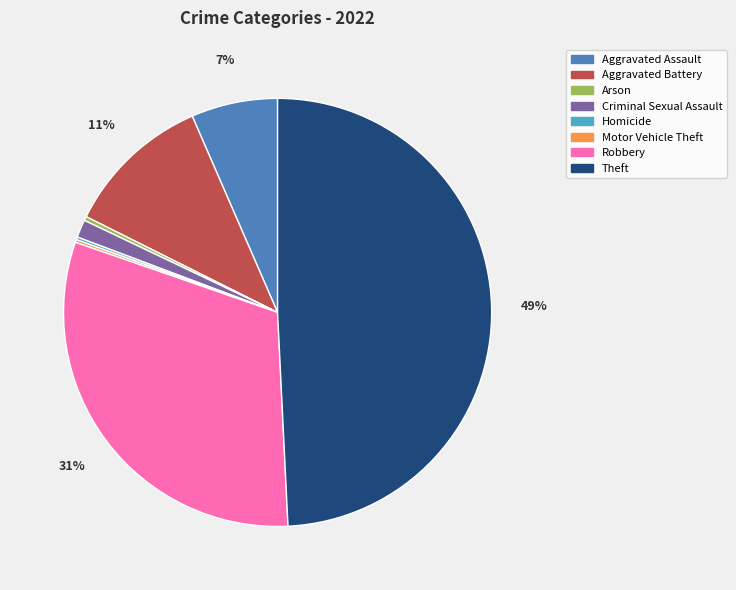

Is there any slice that represents more than half of the pie?

No